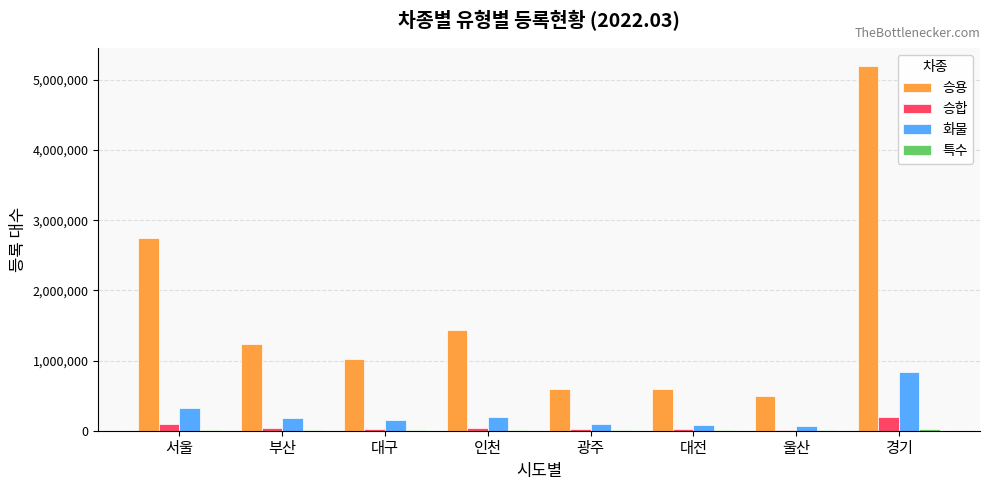

Does the chart contain stacked bars?

No